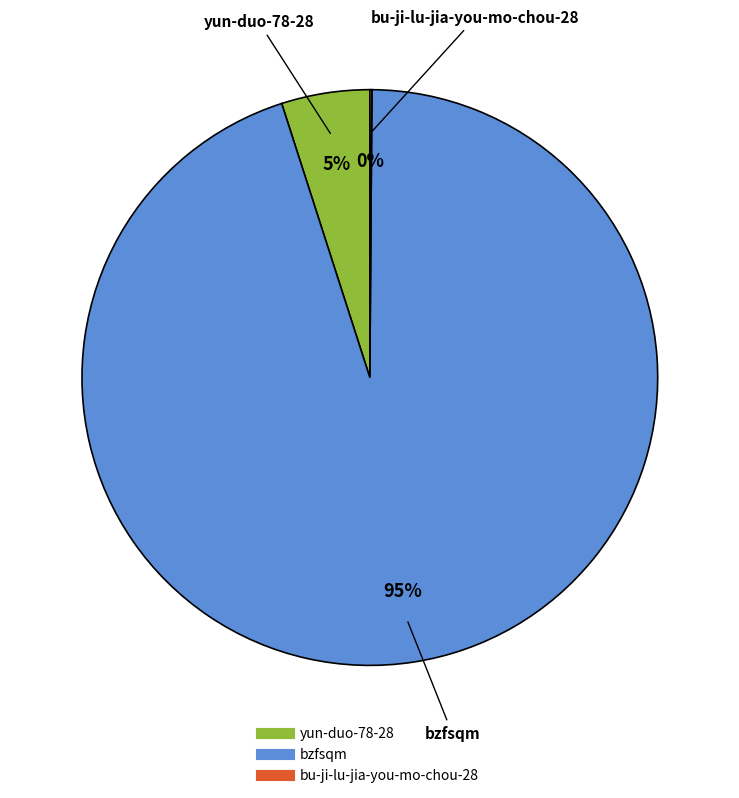

To the nearest percent, what portion does yun-duo-78-28 represent?

5%